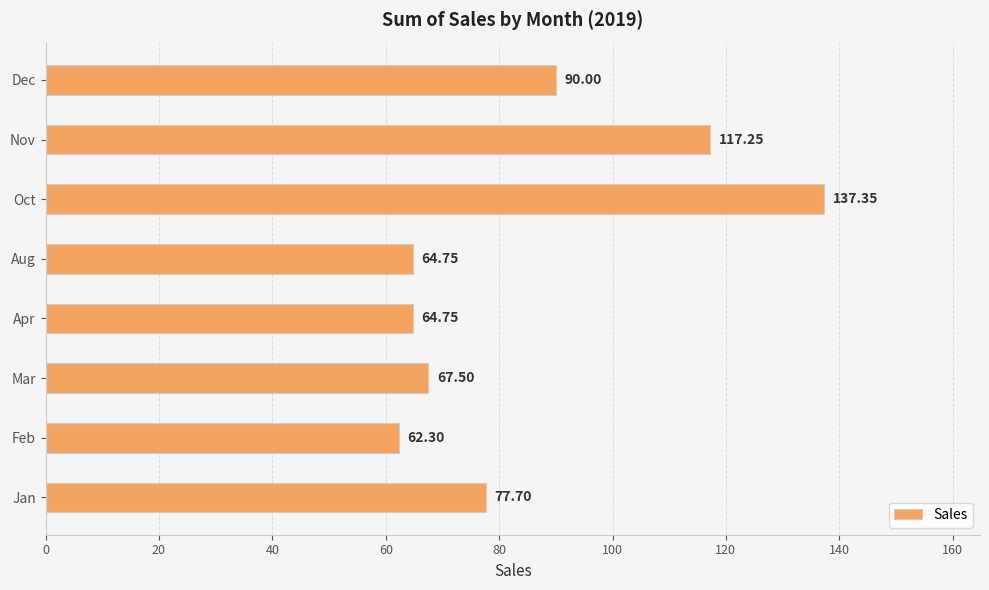

Which label corresponds to the largest value in the chart?

Oct